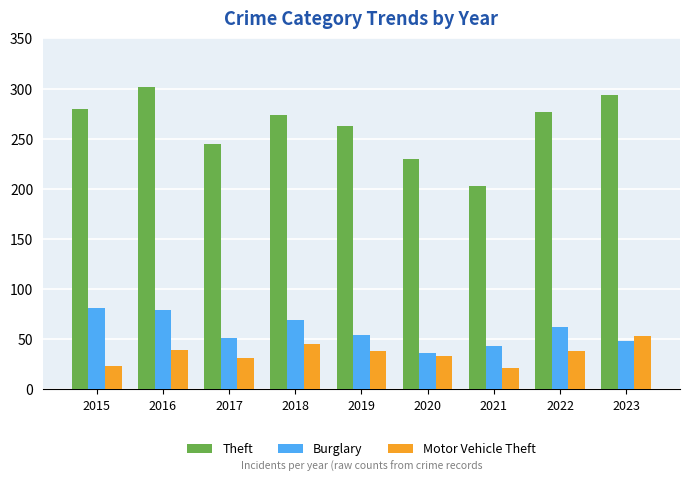

What is the difference between the Theft values at 2018 and 2022?

3